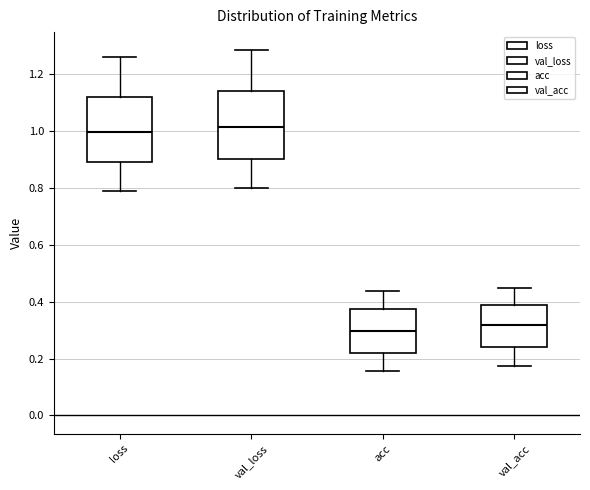

Reading left to right, read every box against the y-axis: the position of its median line, the range the box covers, and the ends of its whiskers. The values are not printed on the chart, so give them approximately, as read against the axis.

loss: median 1.00, box 0.90 to 1.12, whiskers 0.80 to 1.26
val_loss: median 1.02, box 0.90 to 1.14, whiskers 0.80 to 1.28
acc: median 0.30, box 0.22 to 0.38, whiskers 0.16 to 0.44
val_acc: median 0.32, box 0.24 to 0.38, whiskers 0.18 to 0.44